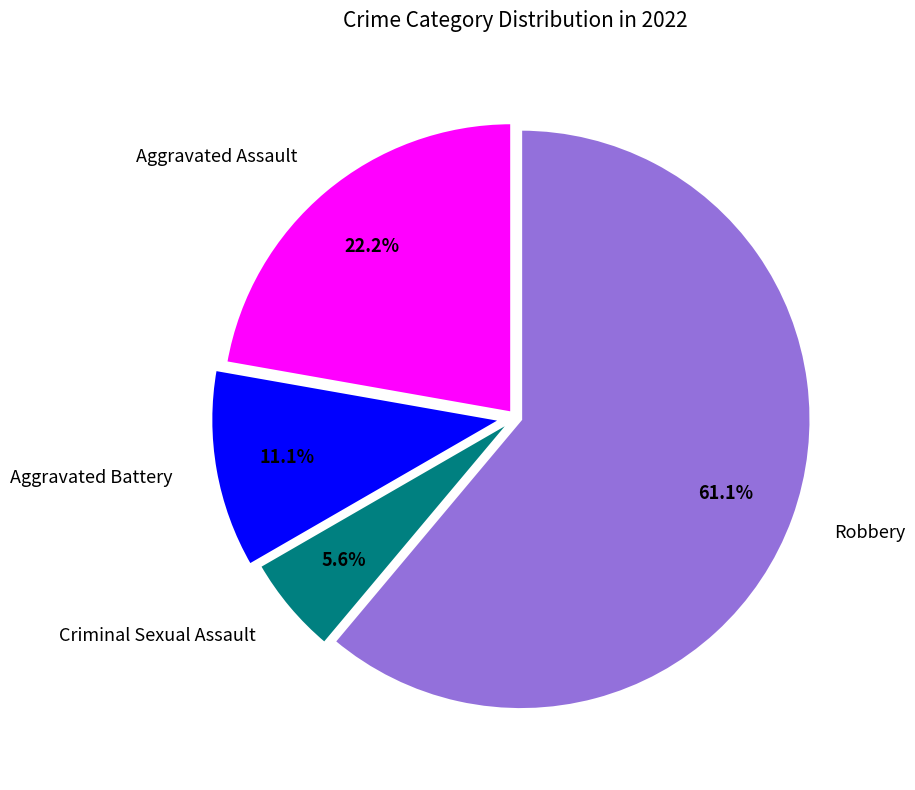

Which slice is the largest?

Robbery